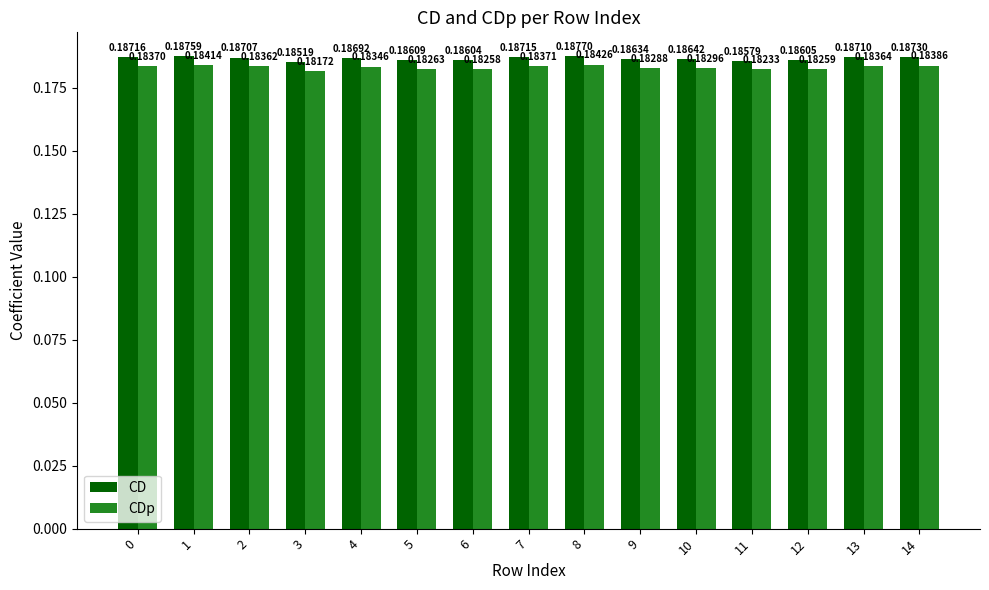

What is the sum of all CDp values?

2.7